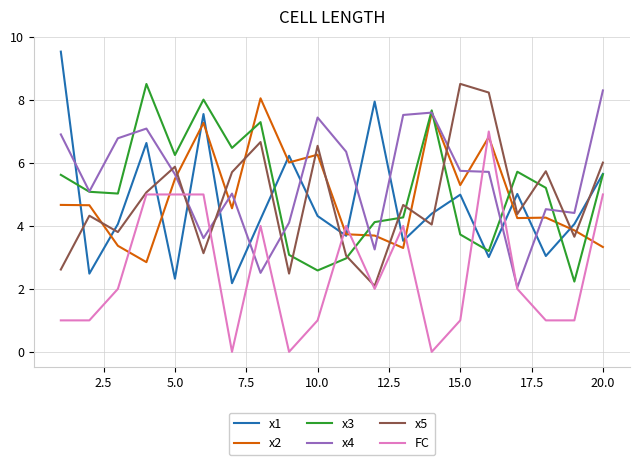

What is the greatest value displayed?

9.5